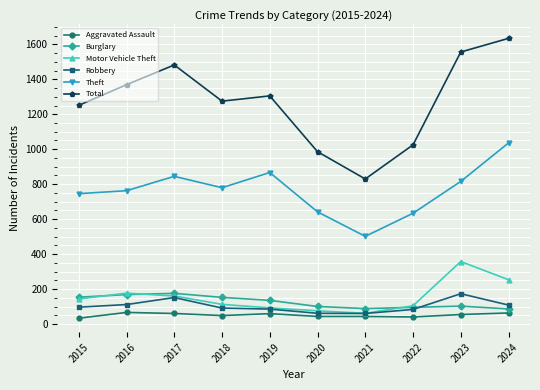

What is the value of the Robbery point at the 1st from the left?

97